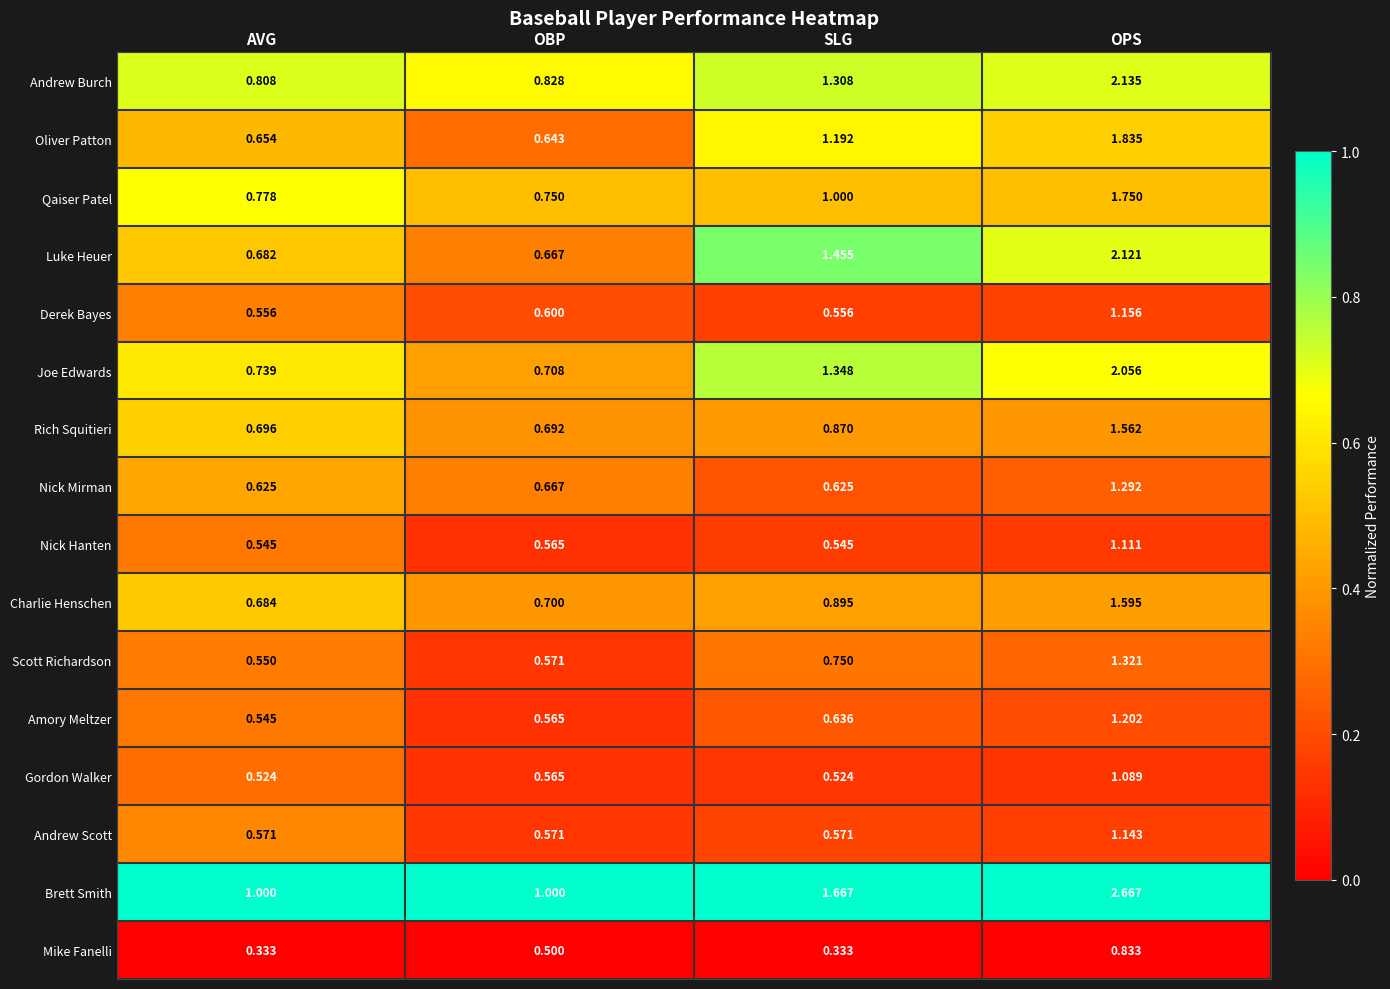

At which label does Andrew Scott reach its peak?

OPS